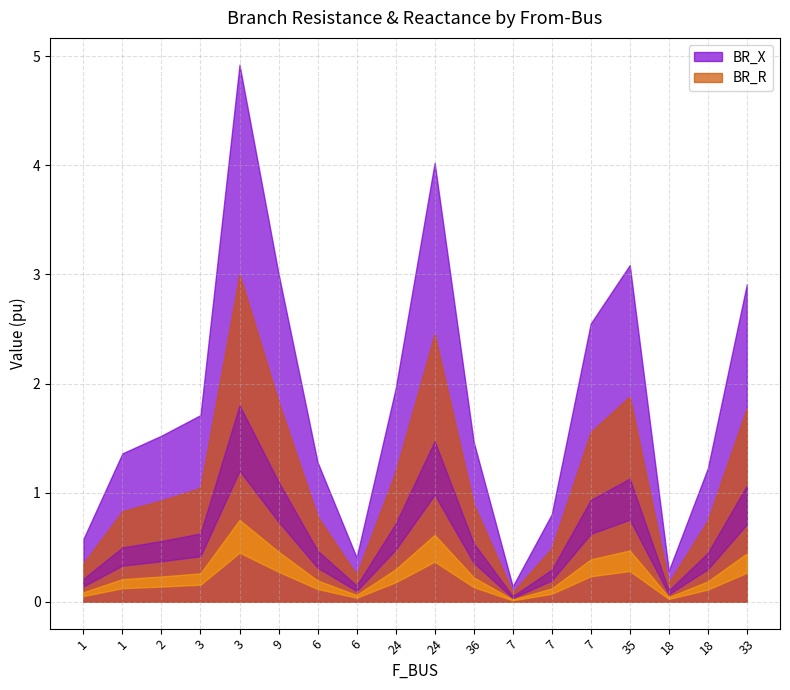

Does the chart display data point markers on the line(s)?

No